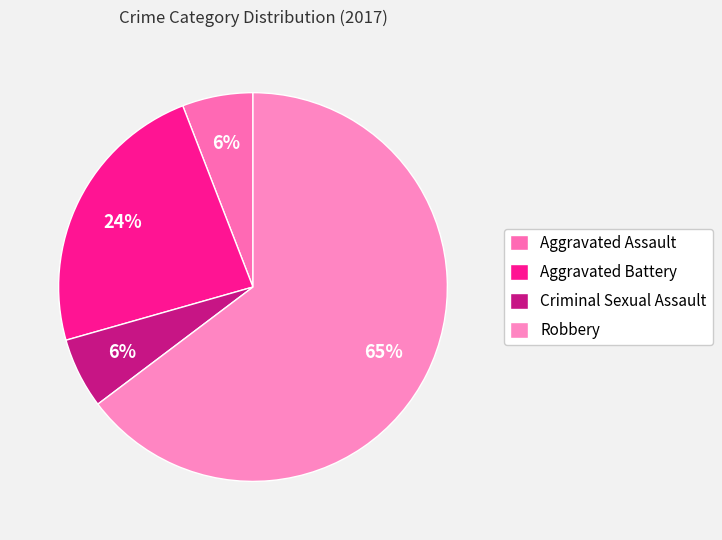

Count the number of slices in the pie.

4